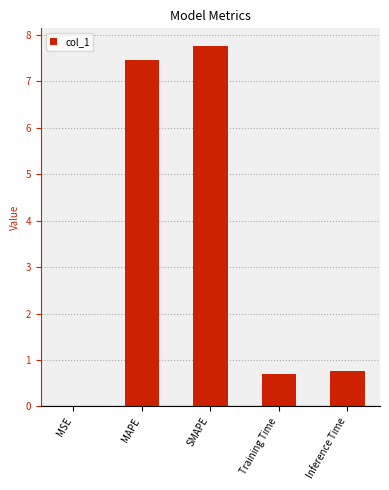

At which category does the chart reach its peak across all series?

SMAPE